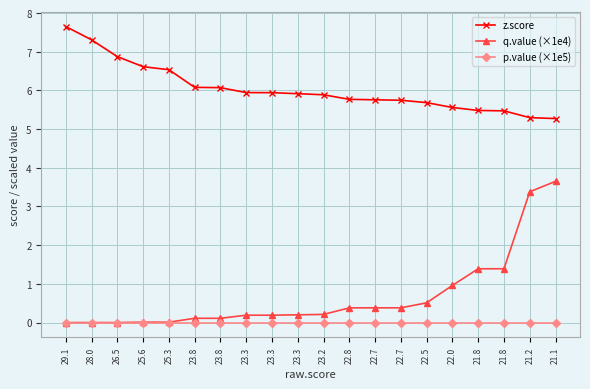

List the series in order of their peak value, lowest first.

p.value (×1e5), q.value (×1e4), z.score